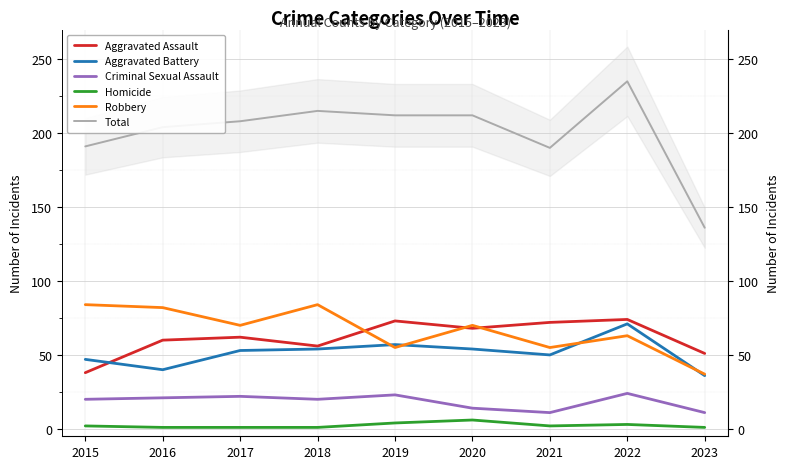

Does the chart display data point markers on the line(s)?

No